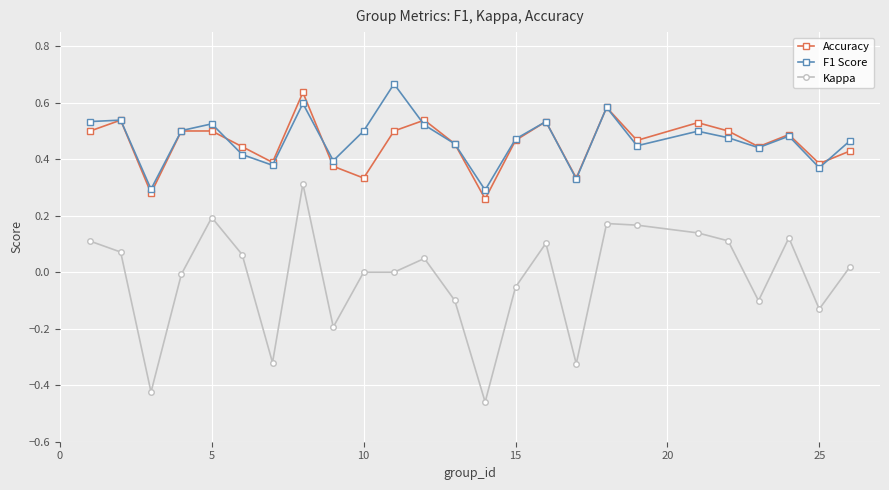

How many distinct data groups are displayed?

3